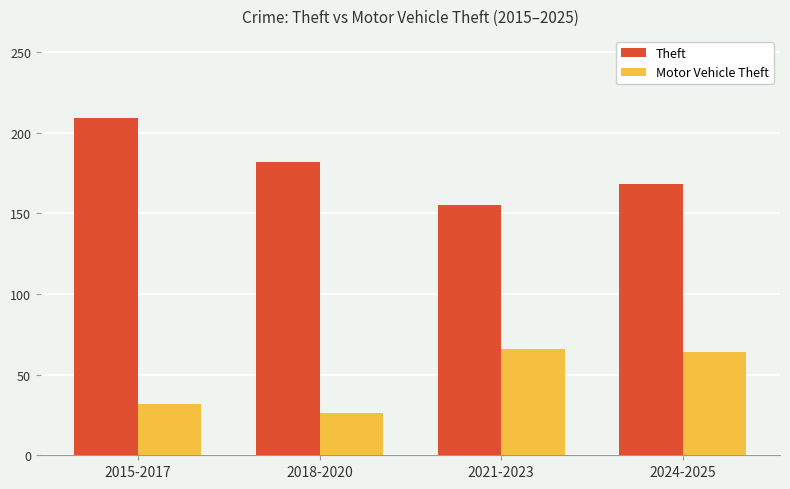

Does the chart contain stacked bars?

No